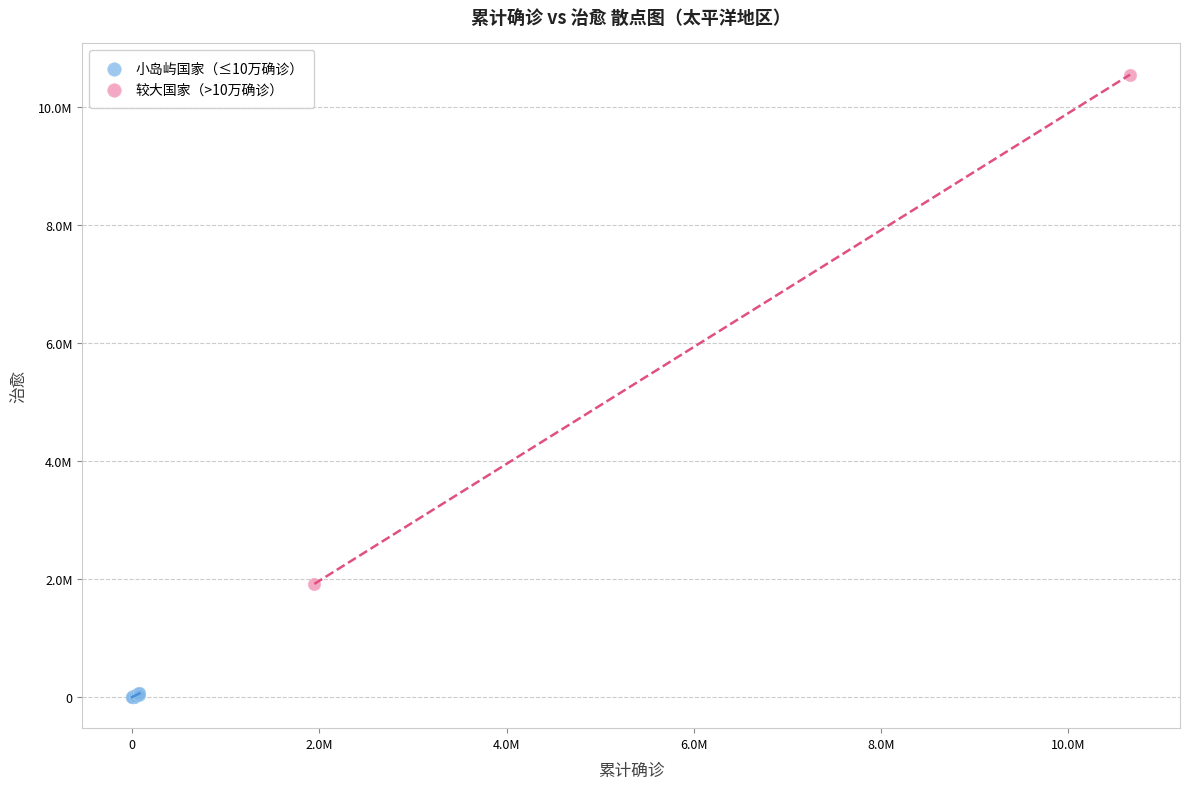

Which series reaches the maximum Y coordinate?

较大国家（>10万确诊）